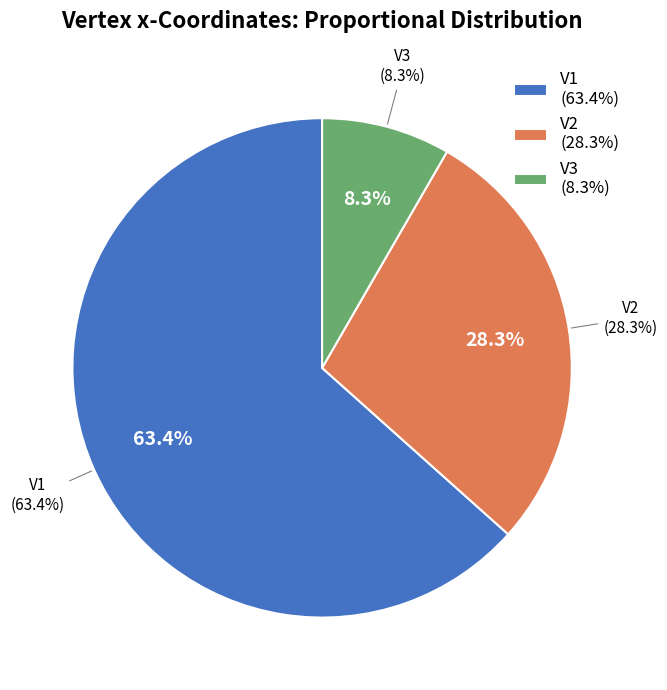

Does V1 represent more than half of the total?

Yes